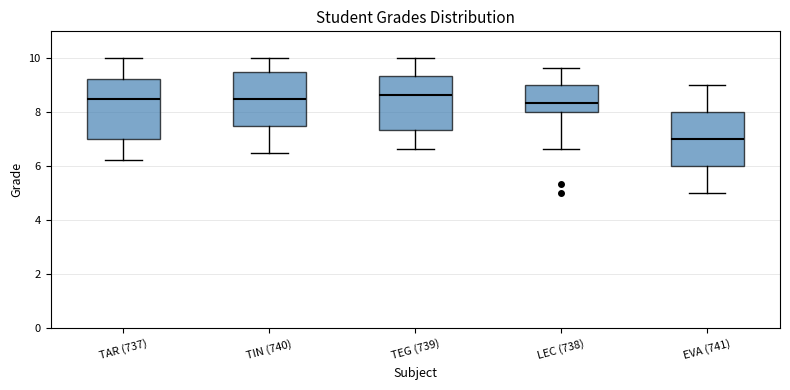

Reading left to right, read every box against the y-axis: the position of its median line, the range the box covers, and the ends of its whiskers. The values are not printed on the chart, so give them approximately, as read against the axis.

TAR (737): median 8.6, box 7.0 to 9.2, whiskers 6.2 to 10.0
TIN (740): median 8.6, box 7.6 to 9.6, whiskers 6.6 to 10.0
TEG (739): median 8.6, box 7.4 to 9.4, whiskers 6.6 to 10.0
LEC (738): median 8.4, box 8.0 to 9.0, whiskers 6.6 to 9.6
EVA (741): median 7.0, box 6.0 to 8.0, whiskers 5.0 to 9.0